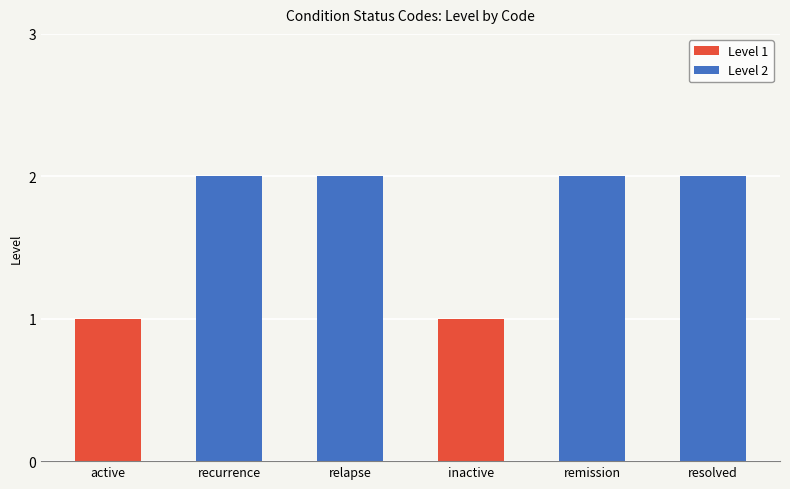

Which label corresponds to the smallest value in the chart?

active